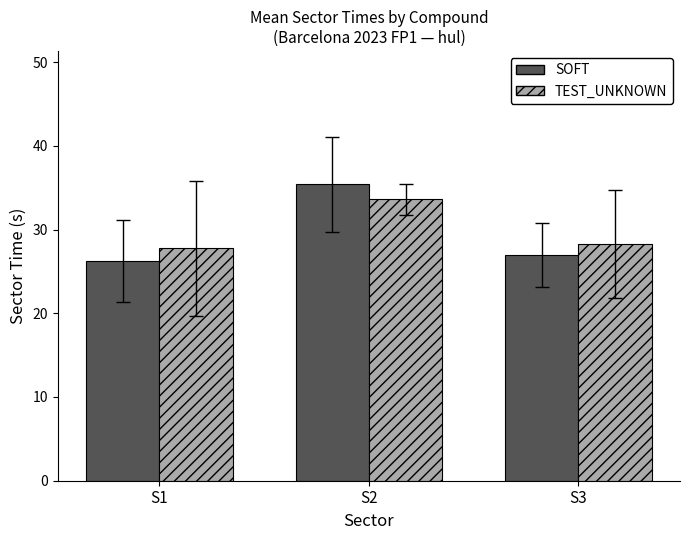

The value of TEST_UNKNOWN at S3 is 14.3. True or false?

False